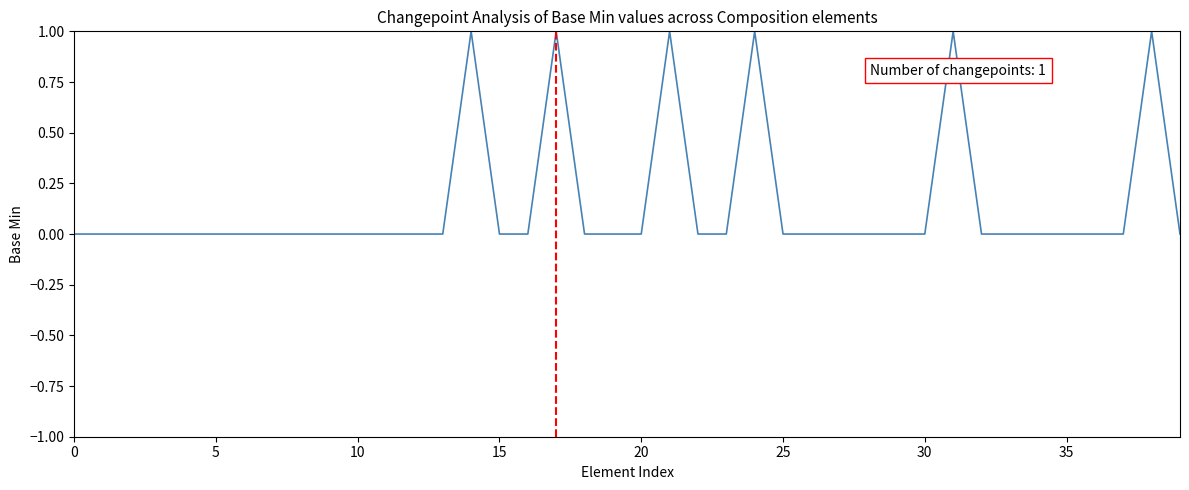

Reading left to right, transcribe all the data shown in this chart.

0	0	0	0	0	0	0	0	0	0	0	0	0	0	1	0	0	1	0	0	0	1	0	0	1	0	0	0	0	0	0	1	0	0	0	0	0	0	1	0